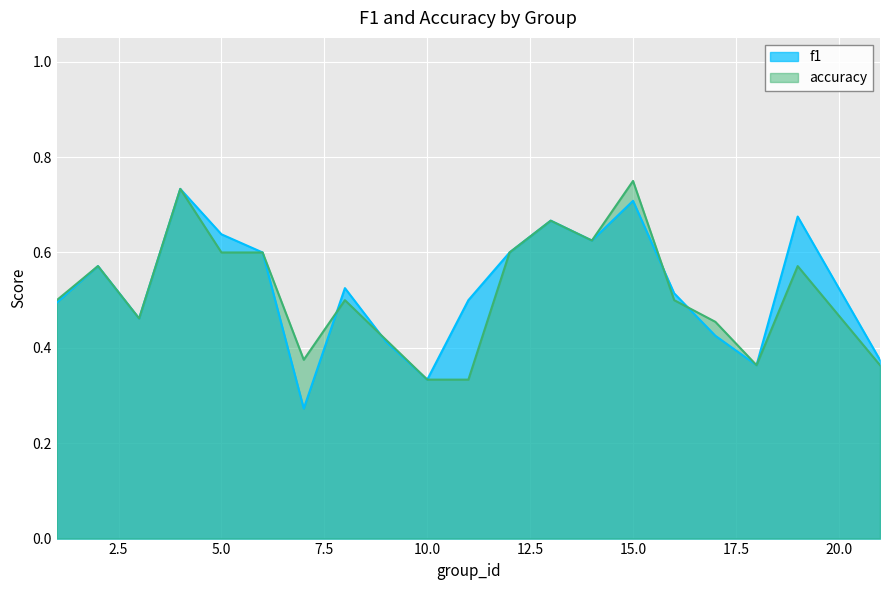

What is the value of the accuracy point at the 17th from the left?

0.5